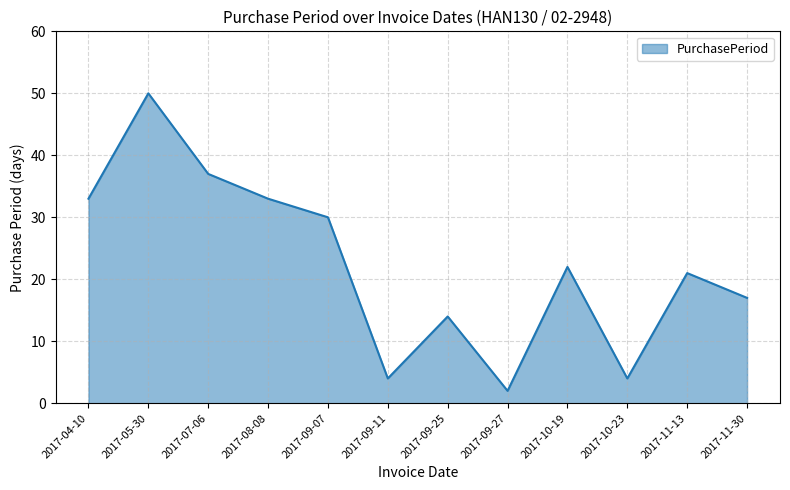

Read the value at 2017-11-13, to the nearest 10.

20